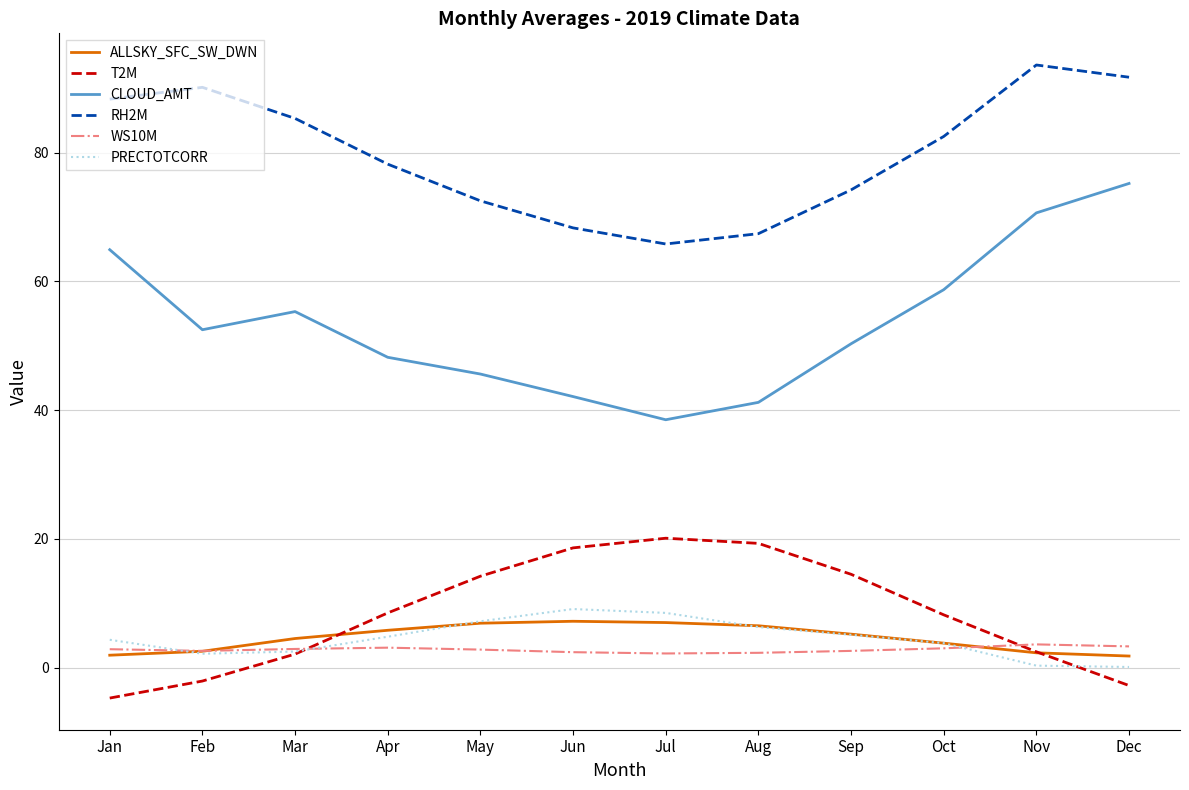

Does the chart display data point markers on the line(s)?

No